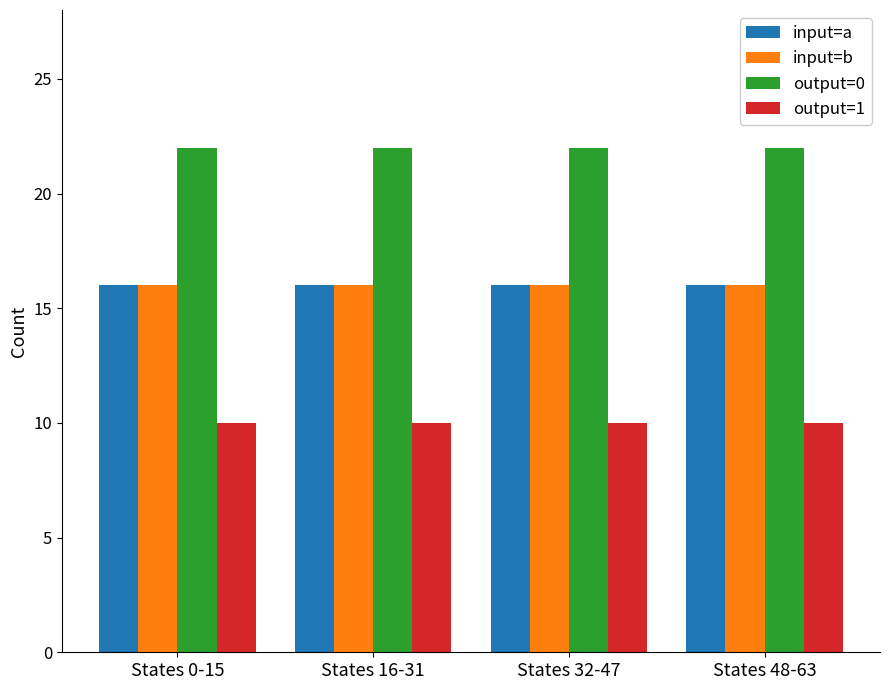

What is the total value across all series at States 0-15?

64